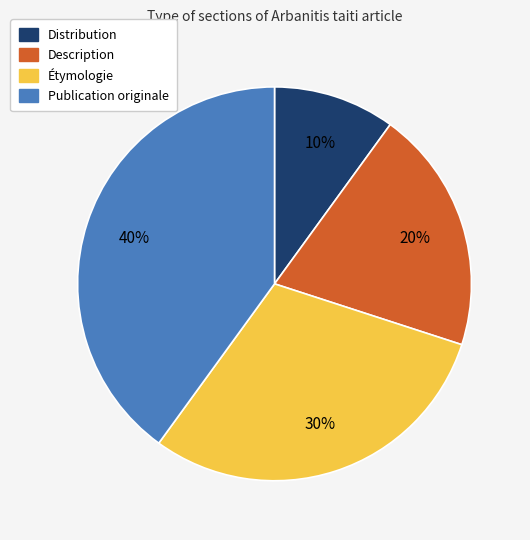

Is the sum of Étymologie and Publication originale greater than half?

Yes